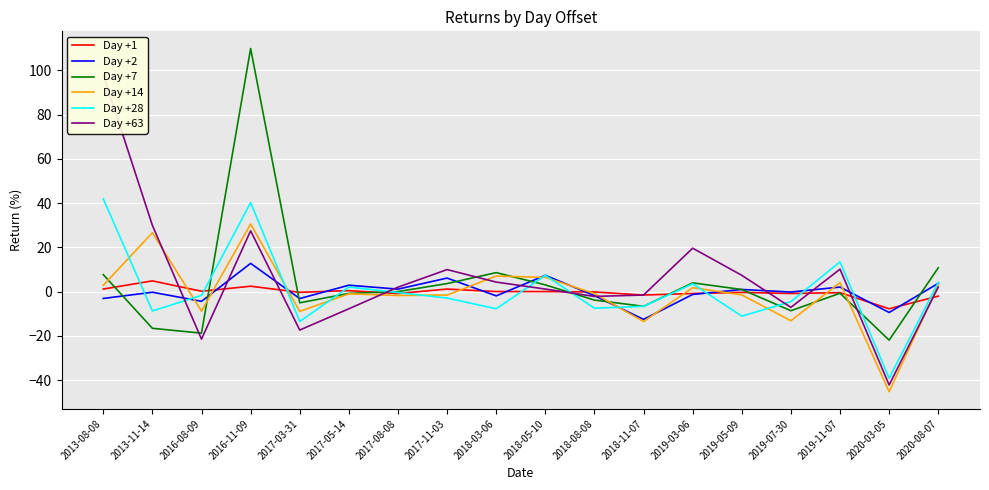

The value of Day +63 at 2018-11-07 is -1.6. True or false?

True